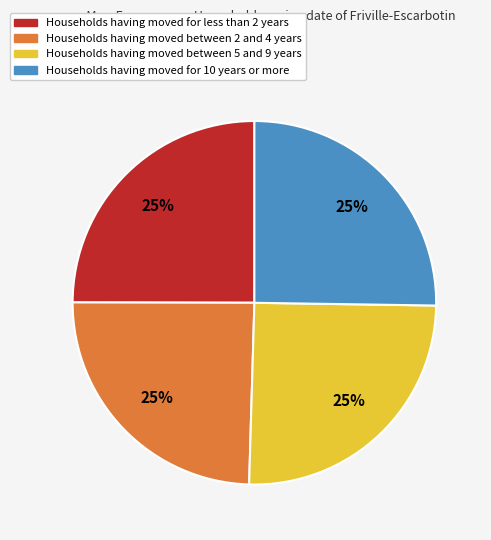

Does any single category account for the majority?

No